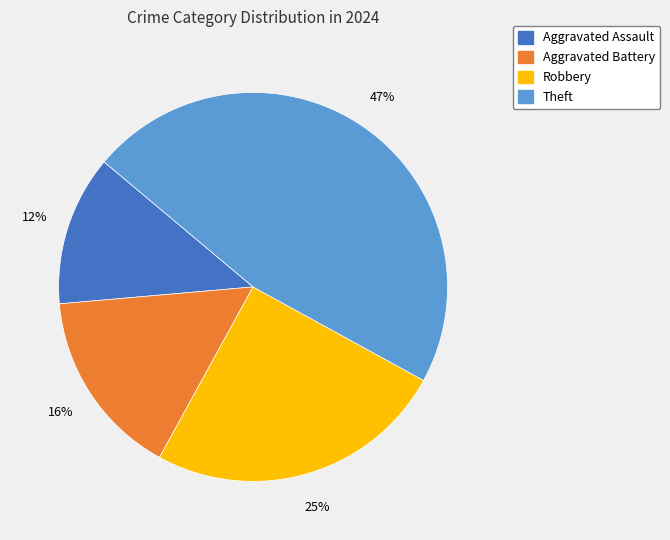

To the nearest percent, what is the difference between the largest and smallest slice percentages?

34%